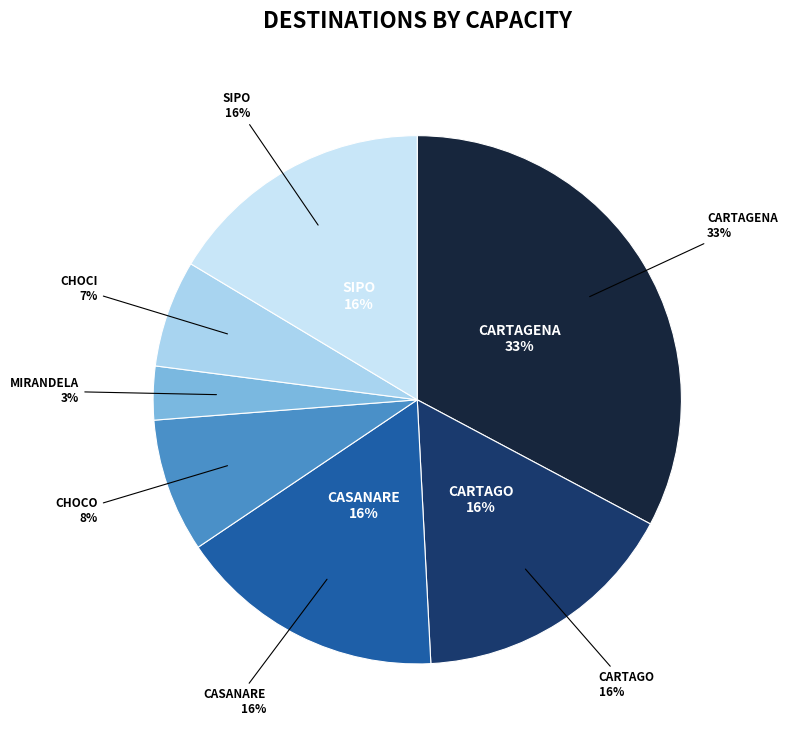

Which category has the biggest portion of the pie?

Cartagena (Copa)